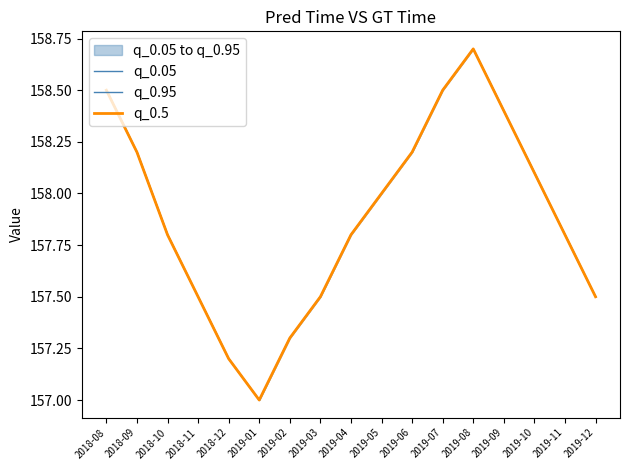

Which category has the highest value in the q_0.5 series?

2019-08